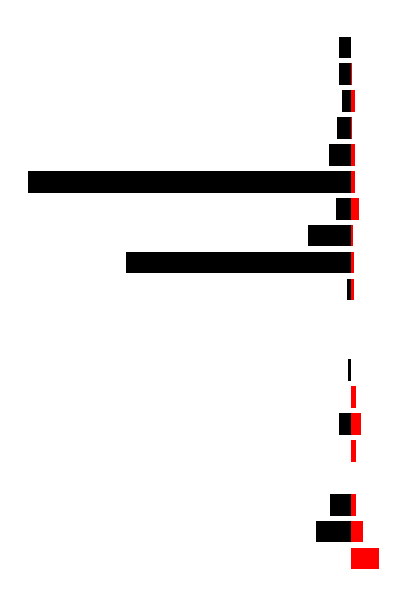

What is the average value of the Call OI series?

23